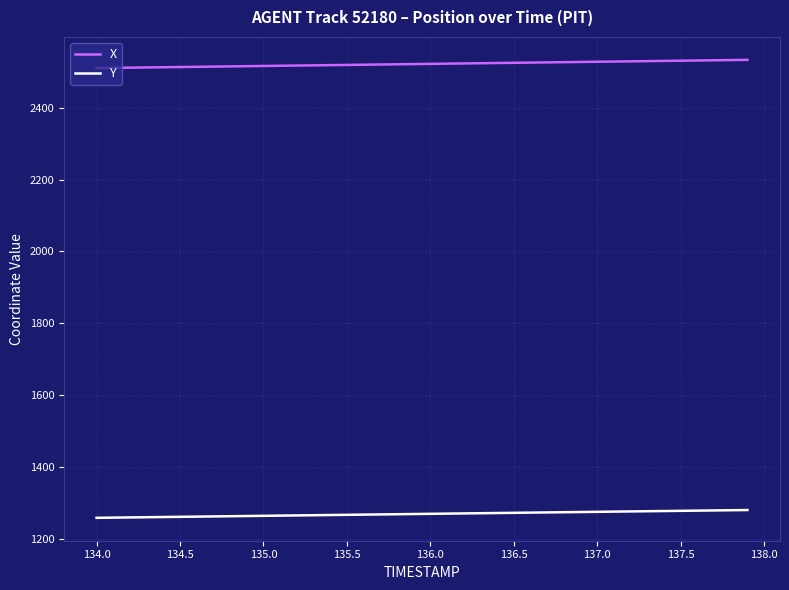

True or false: Y and X intersect in this chart.

False